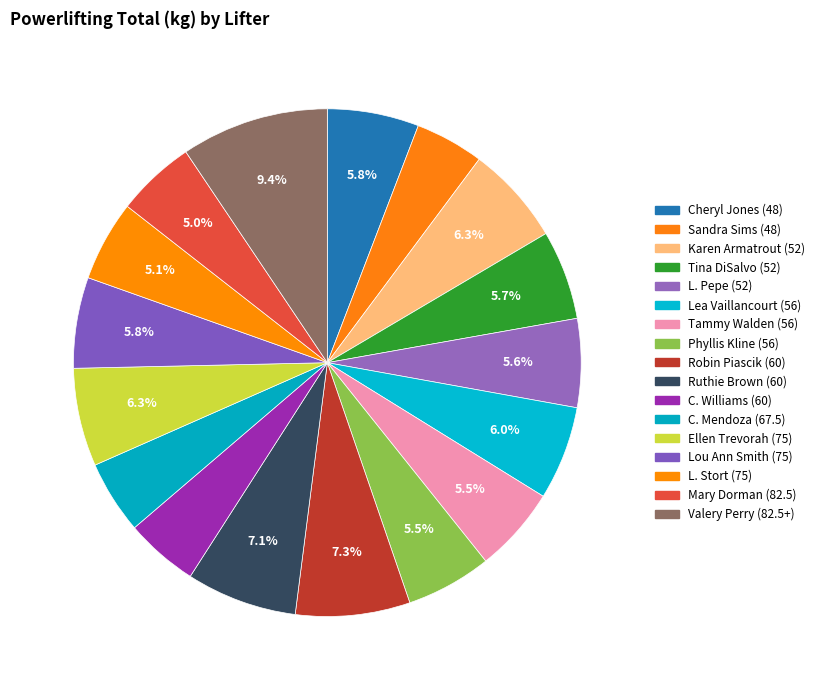

Count the number of slices in the pie.

17